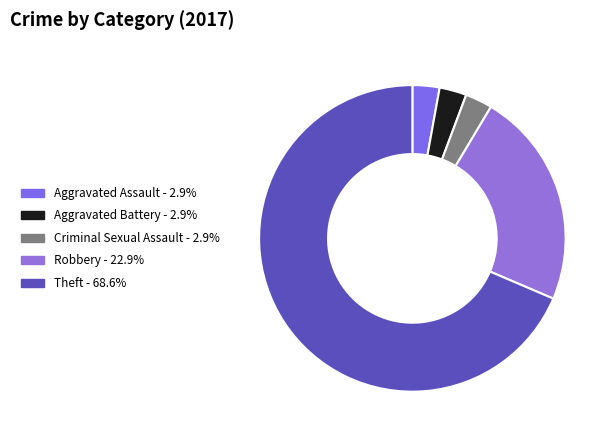

What is the ratio of the value at Aggravated Battery to the value at Robbery?

0.1